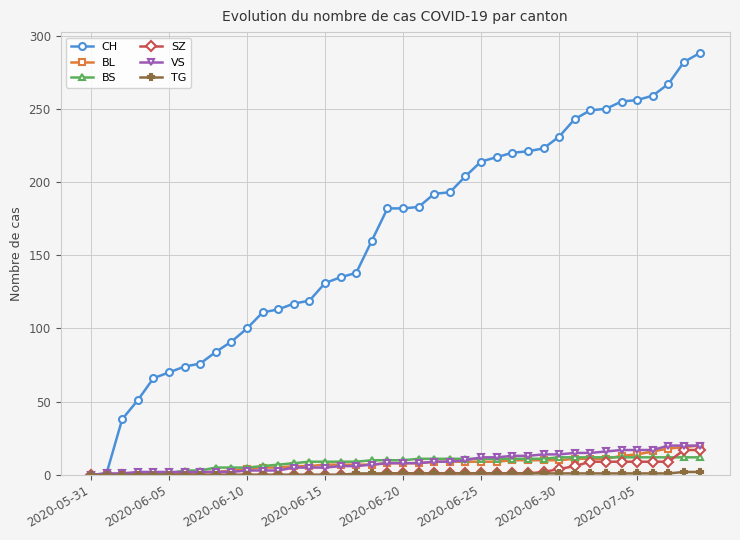

What is the value of the BL point at the 34th from the left?

11